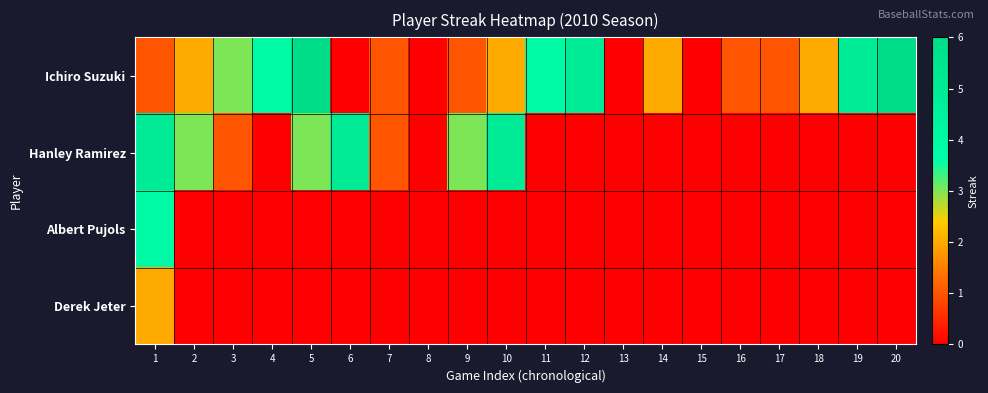

At 19, list the series in order from largest to smallest.

Ichiro Suzuki, Hanley Ramirez, Albert Pujols, Derek Jeter